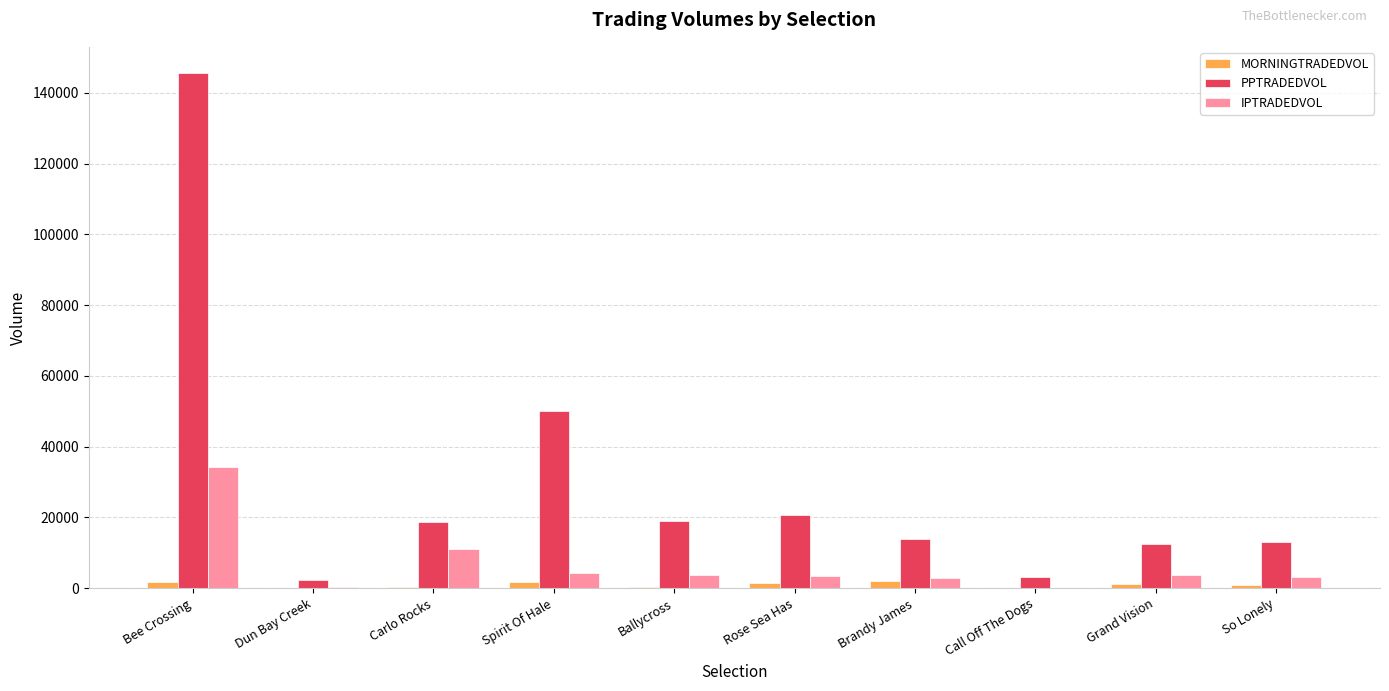

At which label does IPTRADEDVOL reach its peak?

Bee Crossing